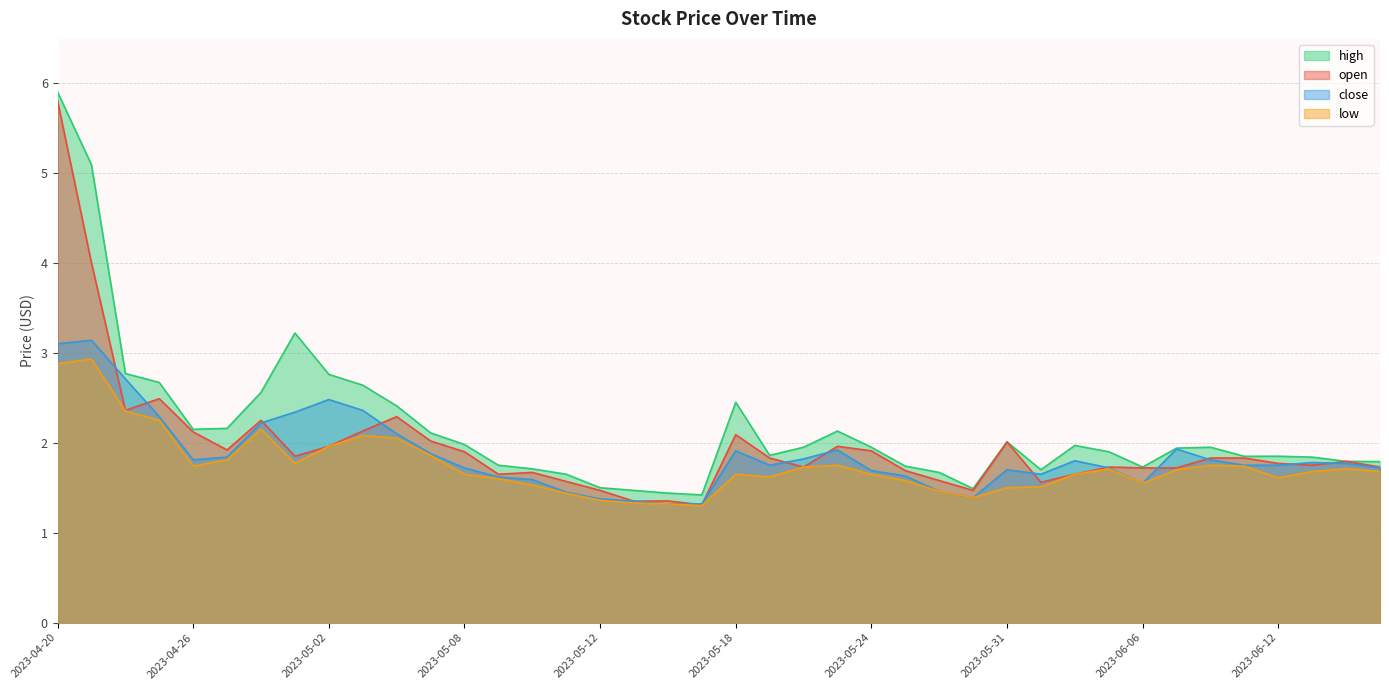

Reading left to right, extract all data points from this chart.

open: 2023-04-20=5.8	2023-04-21=4.0	2023-04-24=2.4	2023-04-25=2.5	2023-04-26=2.1	2023-04-27=1.9	2023-04-28=2.2	2023-05-01=1.9	2023-05-02=2.0	2023-05-03=2.1	2023-05-04=2.3	2023-05-05=2.0	2023-05-08=1.9	2023-05-09=1.6	2023-05-10=1.7	2023-05-11=1.6	2023-05-12=1.5	2023-05-15=1.4	2023-05-16=1.4	2023-05-17=1.3	2023-05-18=2.1	2023-05-19=1.8	2023-05-22=1.7	2023-05-23=2.0	2023-05-24=1.9	2023-05-25=1.7	2023-05-26=1.6	2023-05-30=1.5	2023-05-31=2.0	2023-06-01=1.6	2023-06-02=1.6	2023-06-05=1.7	2023-06-06=1.7	2023-06-07=1.7	2023-06-08=1.8	2023-06-09=1.8	2023-06-12=1.8	2023-06-13=1.8	2023-06-14=1.8	2023-06-15=1.7
high: 2023-04-20=5.9	2023-04-21=5.1	2023-04-24=2.8	2023-04-25=2.7	2023-04-26=2.1	2023-04-27=2.2	2023-04-28=2.6	2023-05-01=3.2	2023-05-02=2.8	2023-05-03=2.6	2023-05-04=2.4	2023-05-05=2.1	2023-05-08=2.0	2023-05-09=1.8	2023-05-10=1.7	2023-05-11=1.6	2023-05-12=1.5	2023-05-15=1.5	2023-05-16=1.4	2023-05-17=1.4	2023-05-18=2.5	2023-05-19=1.9	2023-05-22=1.9	2023-05-23=2.1	2023-05-24=1.9	2023-05-25=1.7	2023-05-26=1.7	2023-05-30=1.5	2023-05-31=2.0	2023-06-01=1.7	2023-06-02=2.0	2023-06-05=1.9	2023-06-06=1.7	2023-06-07=1.9	2023-06-08=1.9	2023-06-09=1.8	2023-06-12=1.9	2023-06-13=1.8	2023-06-14=1.8	2023-06-15=1.8
close: 2023-04-20=3.1	2023-04-21=3.1	2023-04-24=2.7	2023-04-25=2.3	2023-04-26=1.8	2023-04-27=1.8	2023-04-28=2.2	2023-05-01=2.3	2023-05-02=2.5	2023-05-03=2.4	2023-05-04=2.1	2023-05-05=1.9	2023-05-08=1.7	2023-05-09=1.6	2023-05-10=1.6	2023-05-11=1.5	2023-05-12=1.4	2023-05-15=1.4	2023-05-16=1.3	2023-05-17=1.3	2023-05-18=1.9	2023-05-19=1.8	2023-05-22=1.8	2023-05-23=1.9	2023-05-24=1.7	2023-05-25=1.6	2023-05-26=1.5	2023-05-30=1.4	2023-05-31=1.7	2023-06-01=1.6	2023-06-02=1.8	2023-06-05=1.7	2023-06-06=1.6	2023-06-07=1.9	2023-06-08=1.8	2023-06-09=1.8	2023-06-12=1.8	2023-06-13=1.8	2023-06-14=1.8	2023-06-15=1.7
low: 2023-04-20=2.9	2023-04-21=2.9	2023-04-24=2.4	2023-04-25=2.2	2023-04-26=1.7	2023-04-27=1.8	2023-04-28=2.1	2023-05-01=1.8	2023-05-02=2.0	2023-05-03=2.1	2023-05-04=2.0	2023-05-05=1.9	2023-05-08=1.6	2023-05-09=1.6	2023-05-10=1.5	2023-05-11=1.4	2023-05-12=1.4	2023-05-15=1.3	2023-05-16=1.3	2023-05-17=1.3	2023-05-18=1.6	2023-05-19=1.6	2023-05-22=1.7	2023-05-23=1.8	2023-05-24=1.6	2023-05-25=1.6	2023-05-26=1.5	2023-05-30=1.4	2023-05-31=1.5	2023-06-01=1.5	2023-06-02=1.6	2023-06-05=1.7	2023-06-06=1.6	2023-06-07=1.7	2023-06-08=1.8	2023-06-09=1.7	2023-06-12=1.6	2023-06-13=1.7	2023-06-14=1.7	2023-06-15=1.7